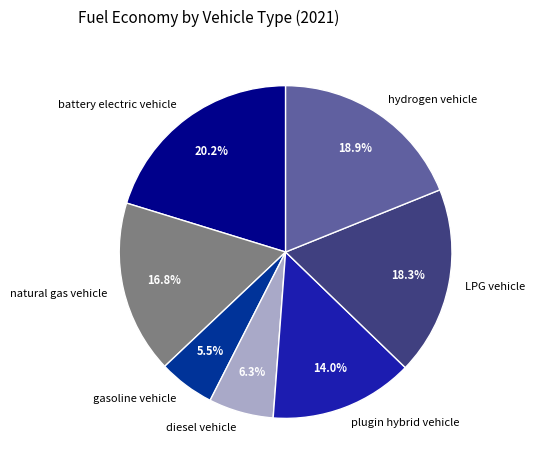

What percentage is the LPG vehicle slice, to the nearest percent?

18%